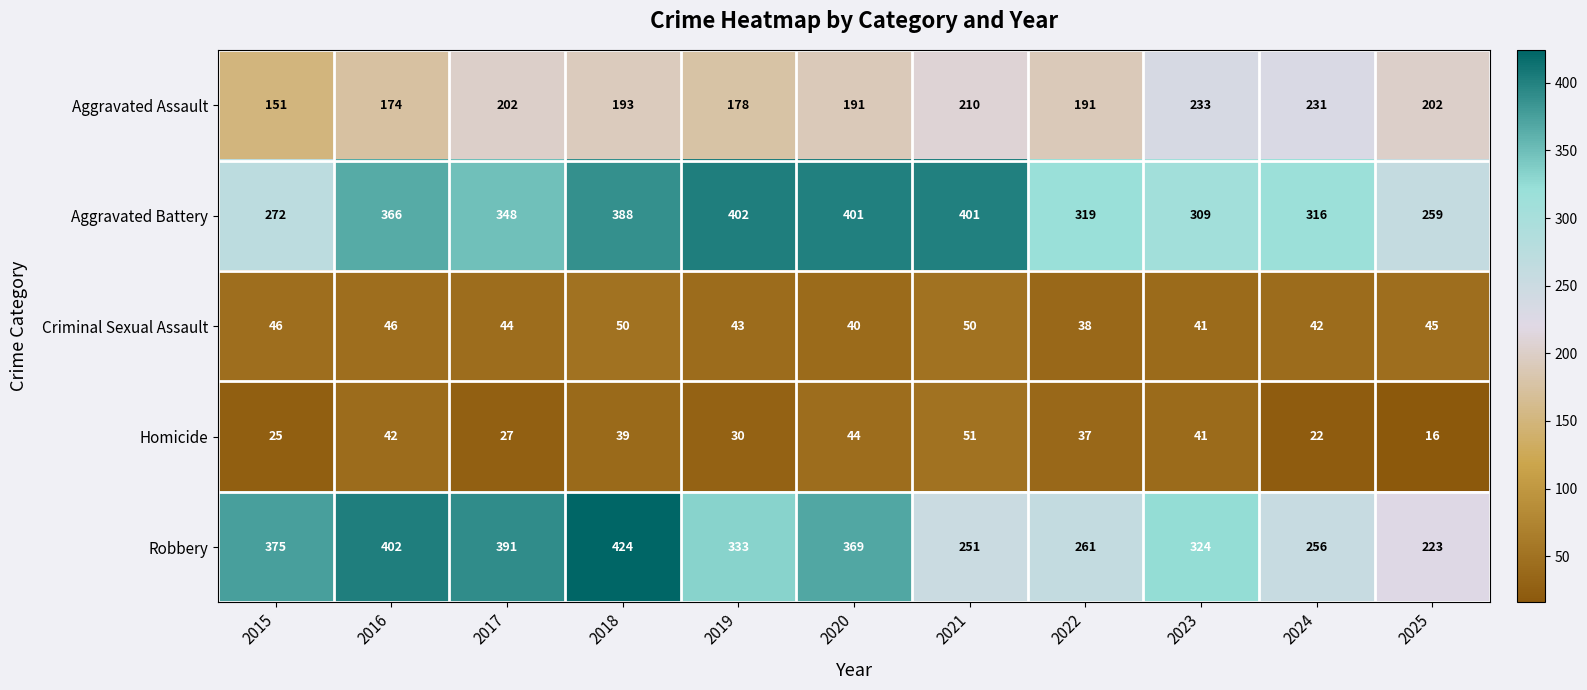

Rank the series at 2019 from lowest to highest value.

Homicide, Criminal Sexual Assault, Aggravated Assault, Robbery, Aggravated Battery